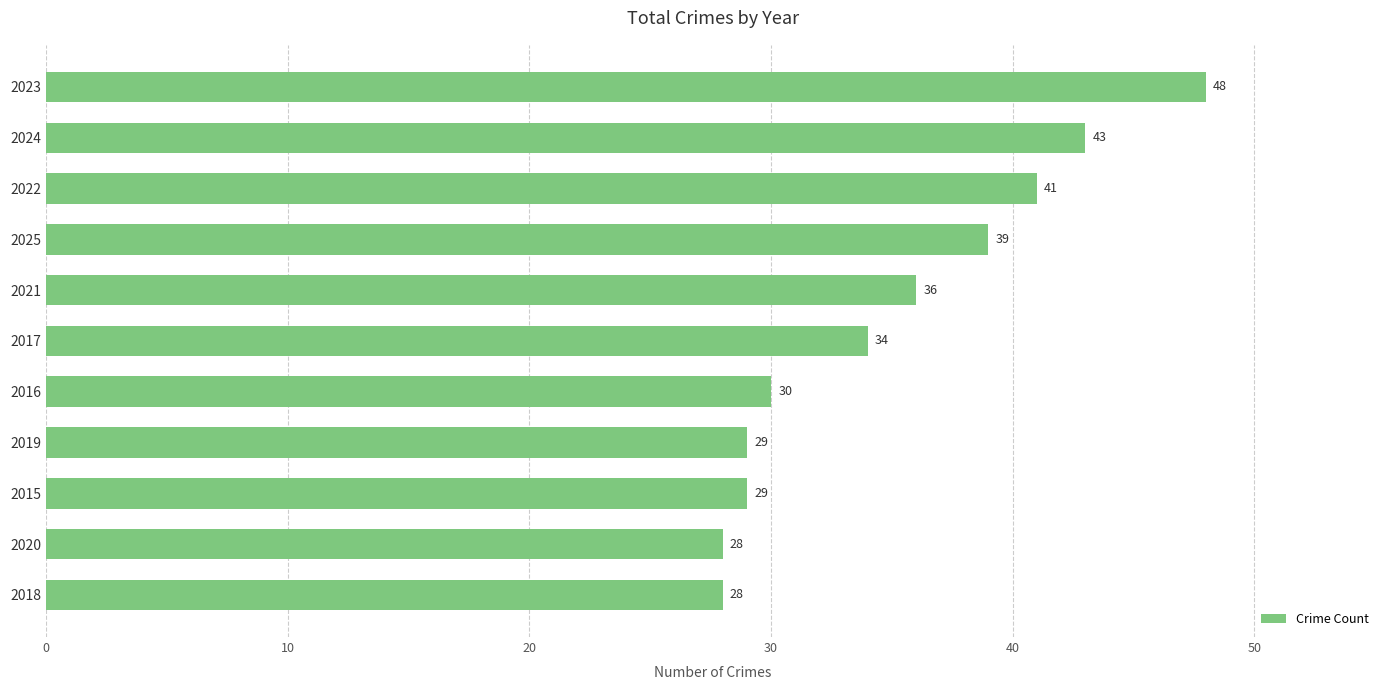

Where is the data nearest to the value 38?

2025